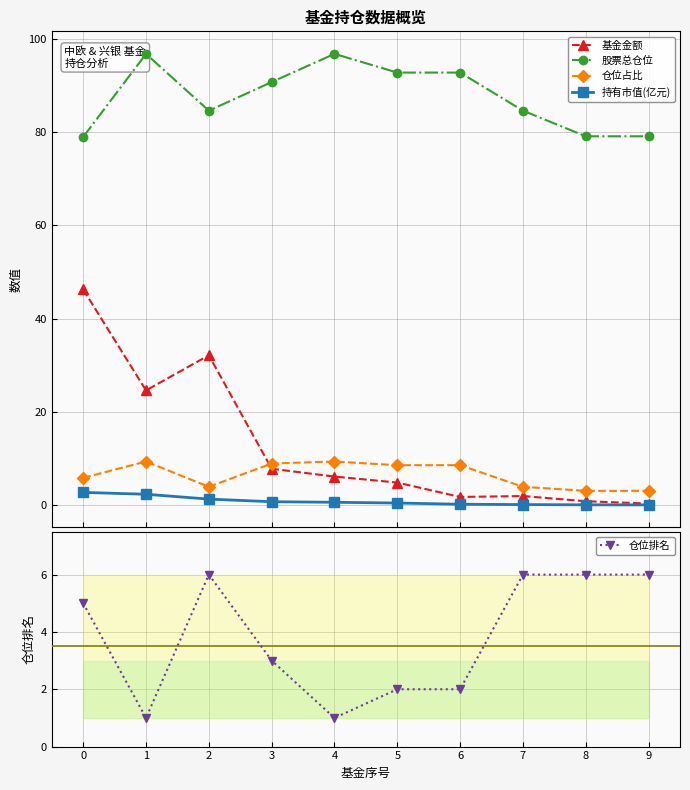

The value of 仓位占比 at 0 is 5.8. True or false?

True